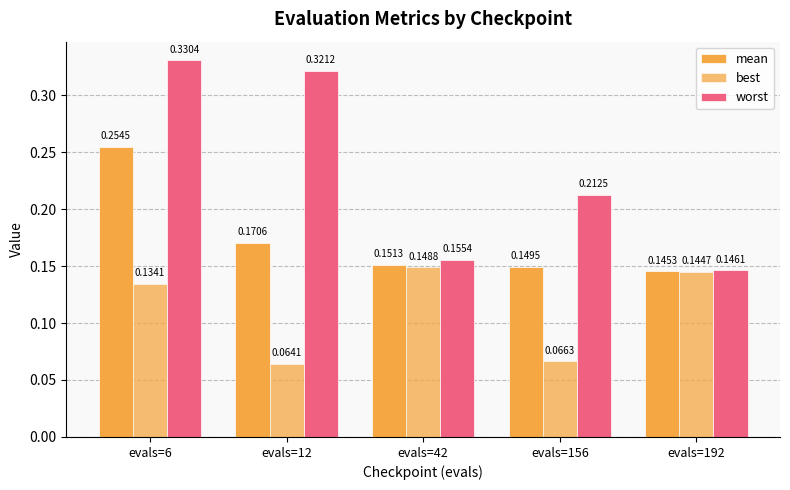

Does the chart contain stacked bars?

No